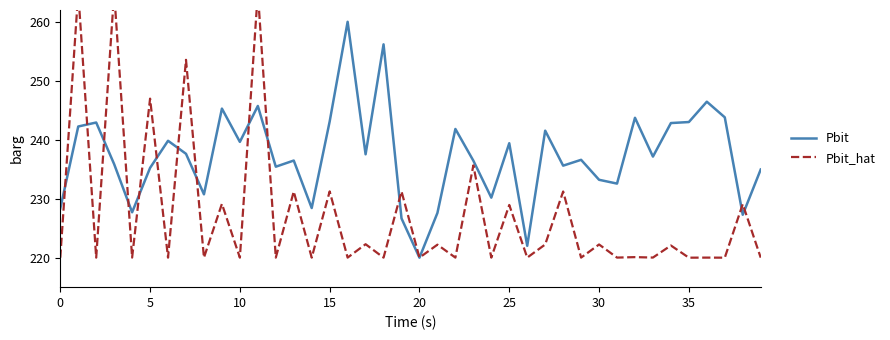

Count the number of data series in this chart.

2